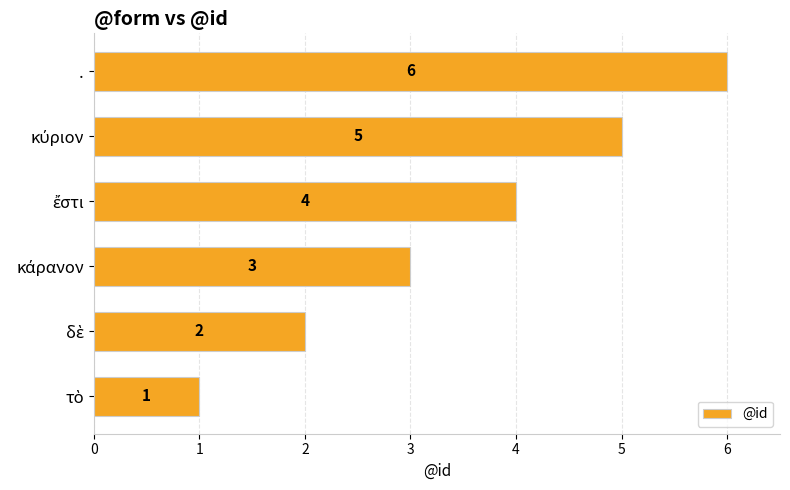

What is the maximum value shown in the chart?

6